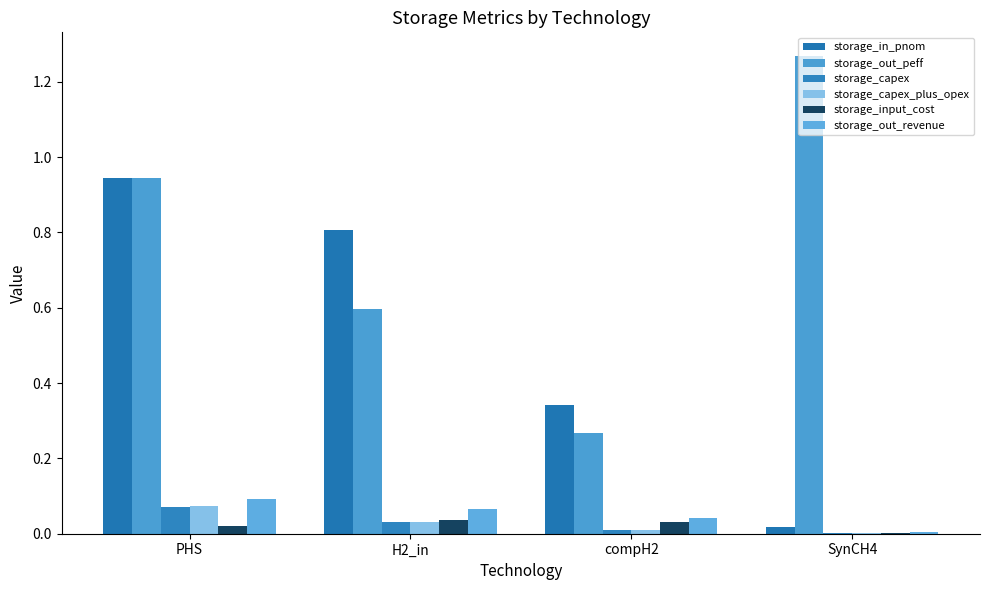

How many groups of bars are there?

4